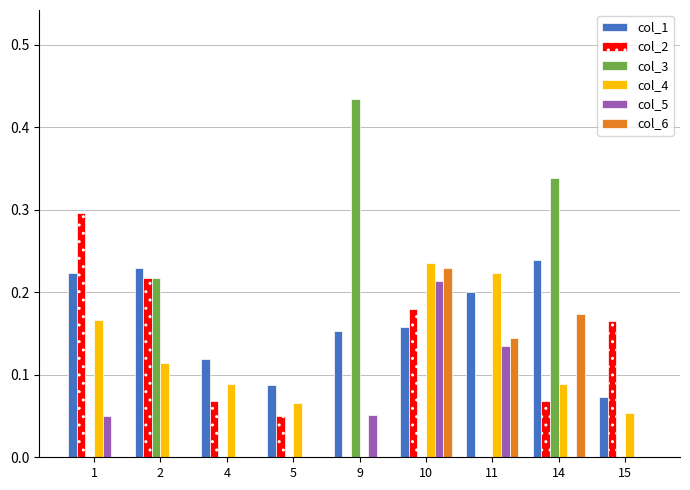

The value of col_2 at 10 is 0.2. True or false?

True